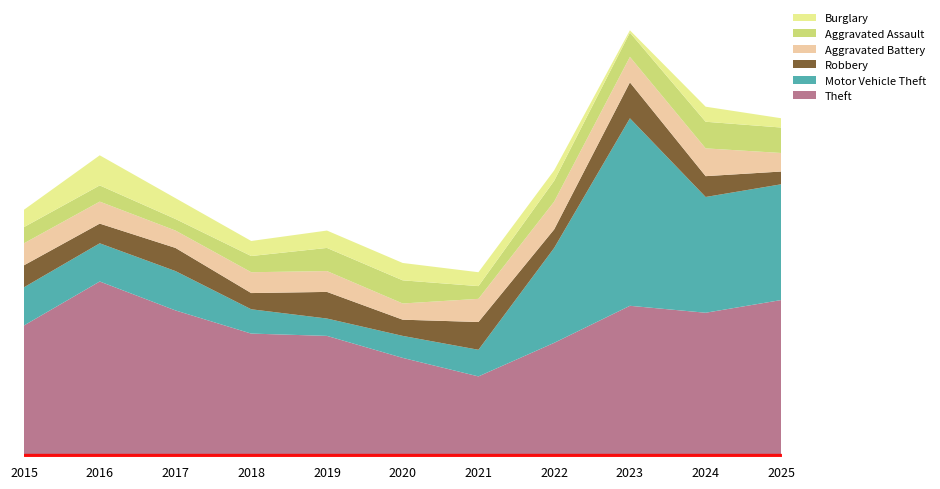

What is the maximum value shown in the chart?

162